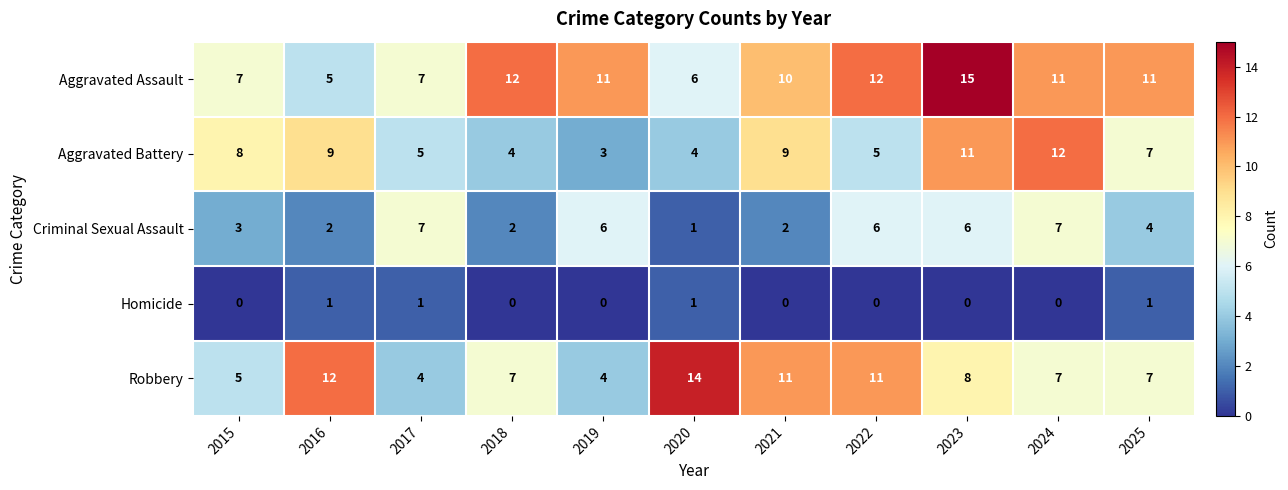

How many distinct data groups are displayed?

5